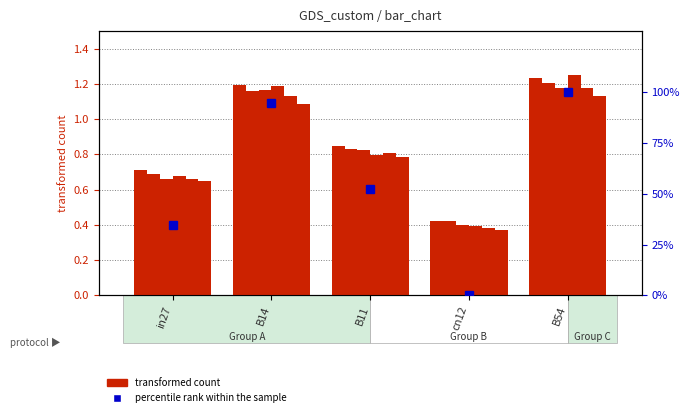

What position from the right is B54?

1